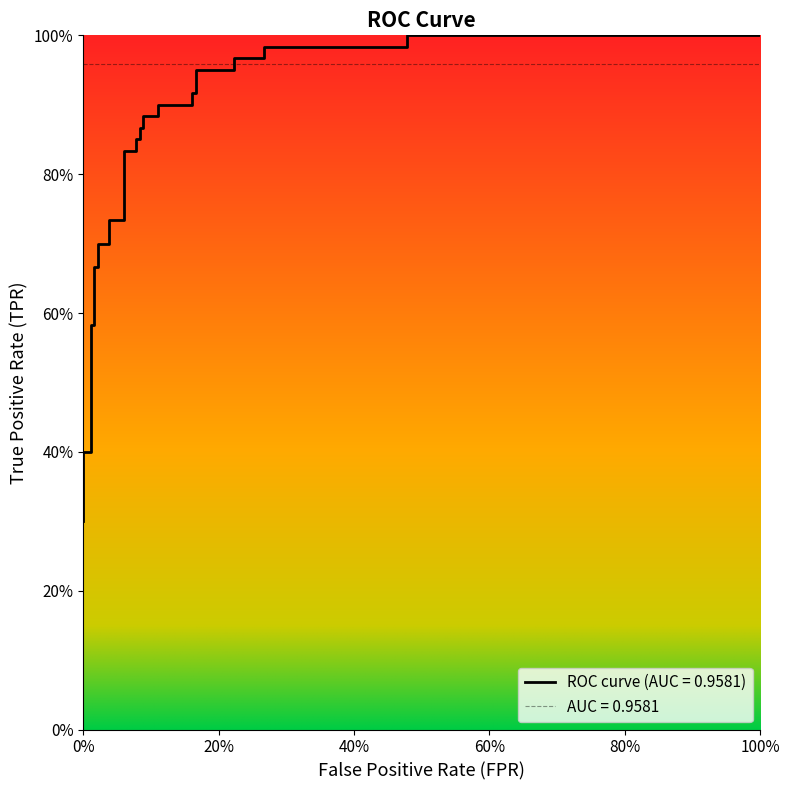

What is the sum of all values?

25.4